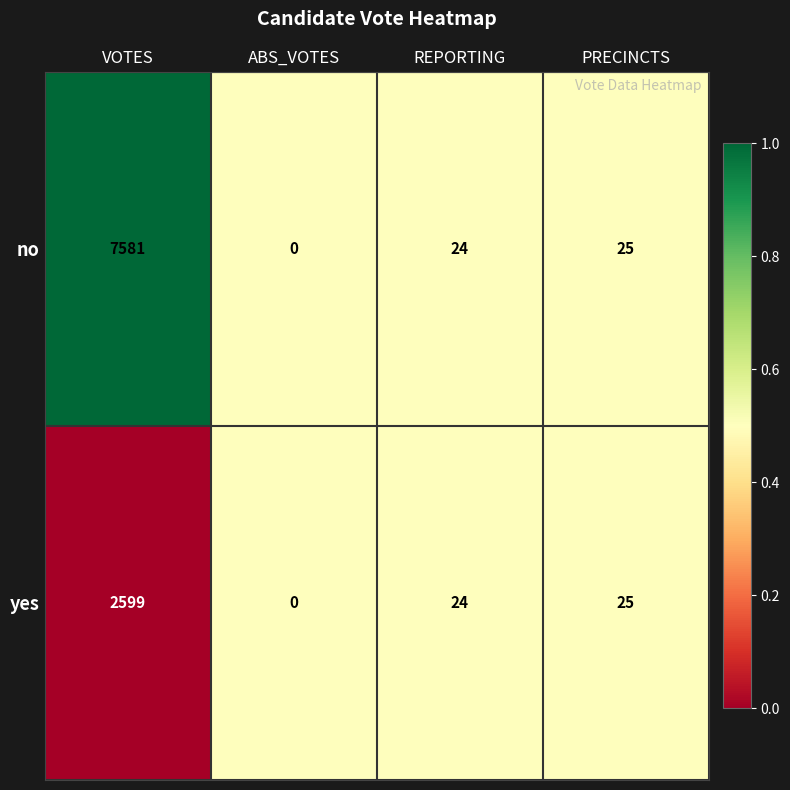

Where is yes nearest to the value 1299?

PRECINCTS